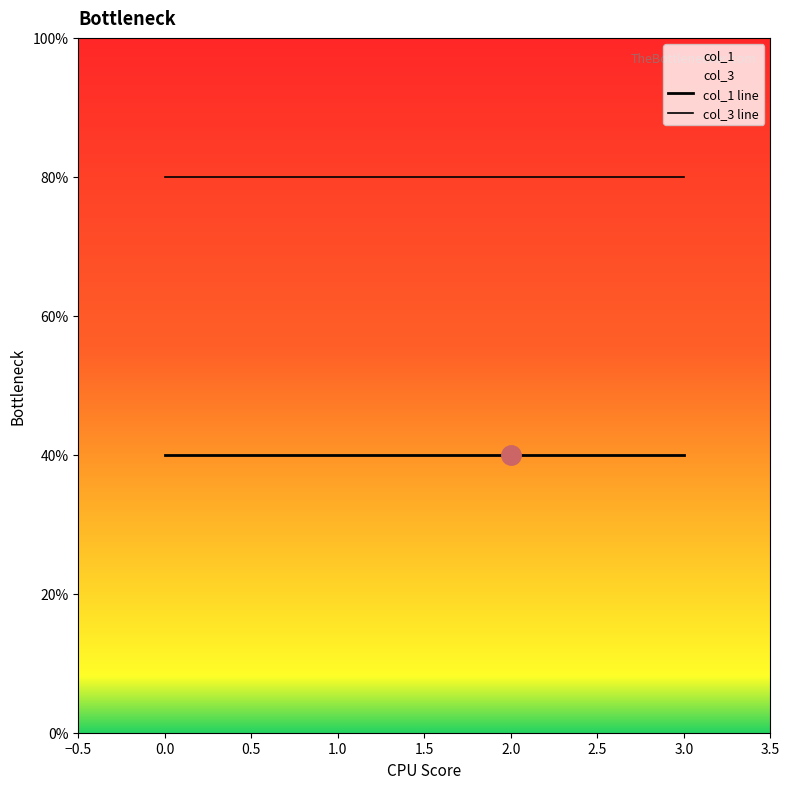

Rank the categories by col_3 value from highest to lowest.

1, 1, 1, 1